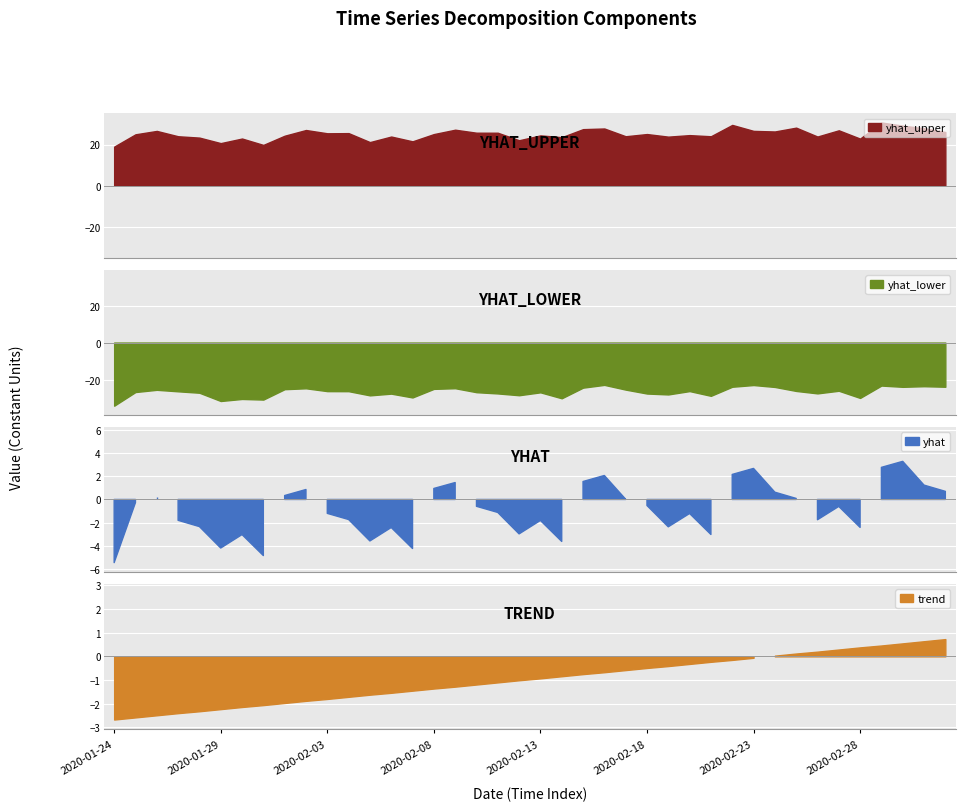

True or false: trend and yhat_lower cross at least once.

False